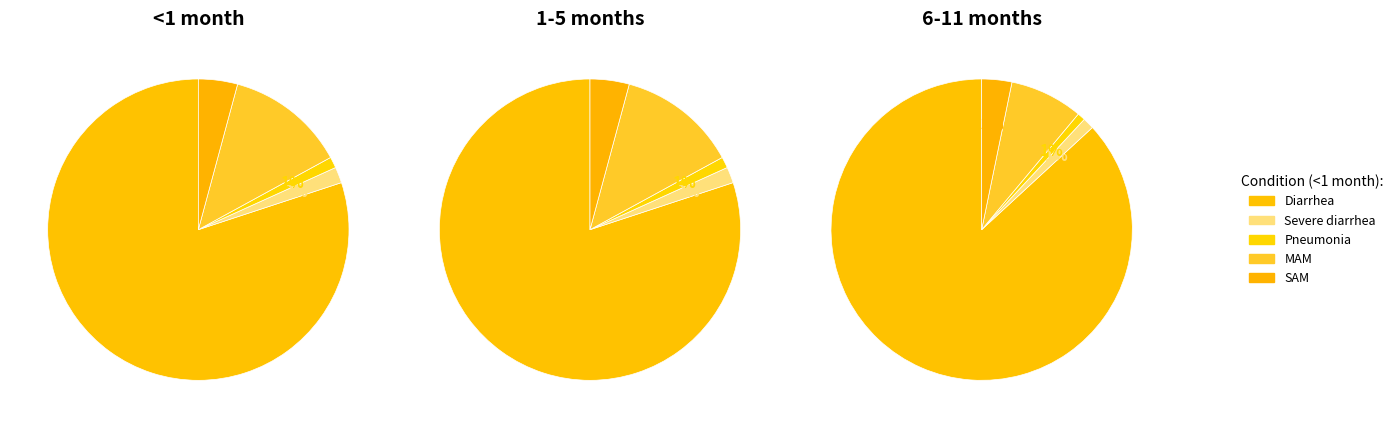

The Severe diarrhea slice represents 1% of the pie. True or false?

False